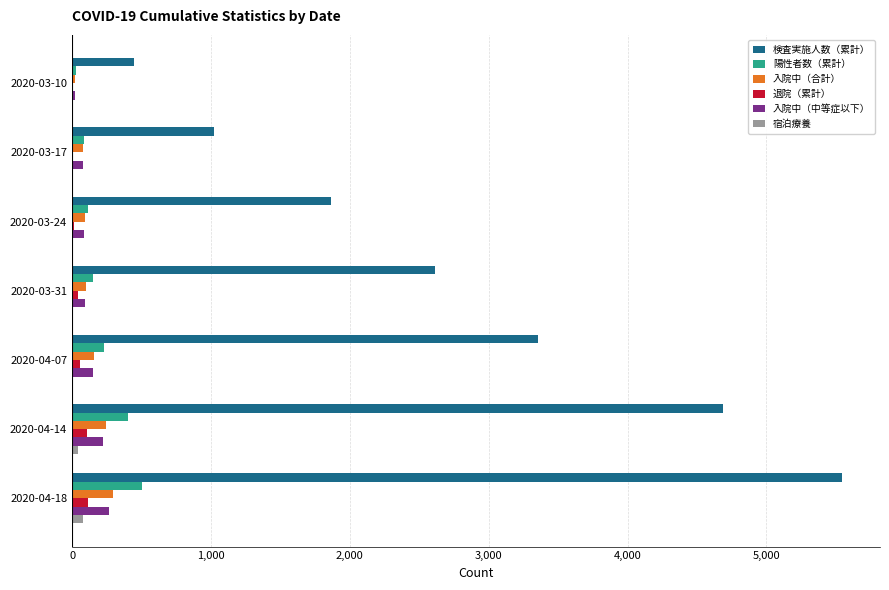

At which category is the sum across all series the highest?

2020-04-18